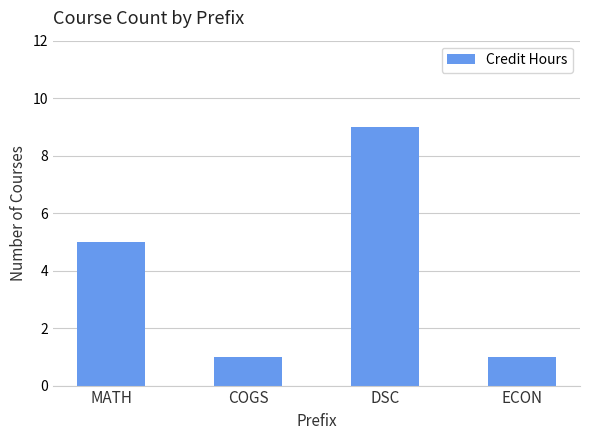

What is the minimum value shown in the chart?

1